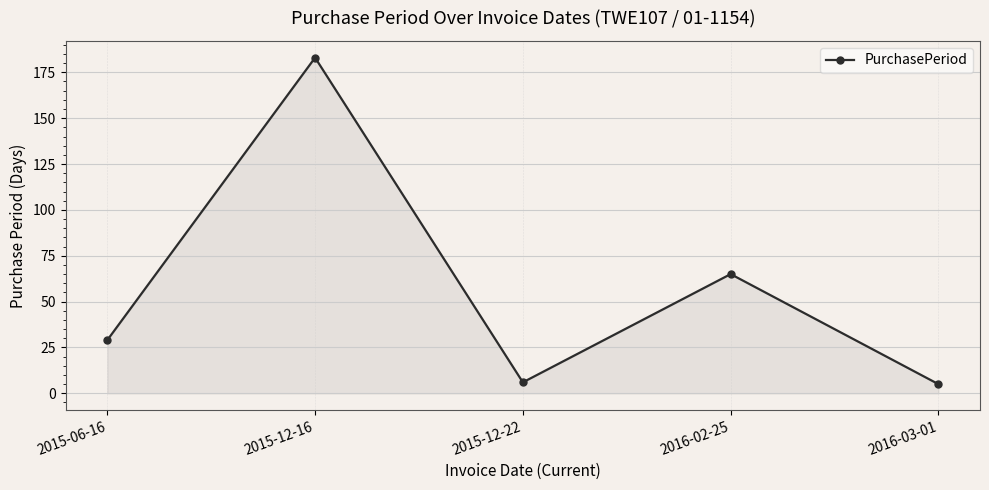

What is the value of the 3rd point from the left?

6